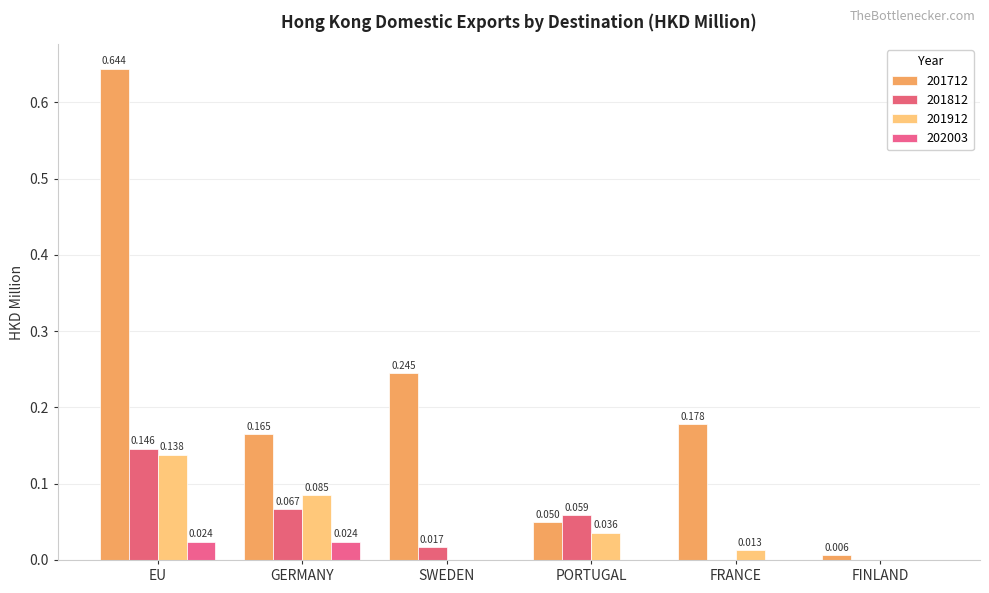

The value of 201712 at PORTUGAL is 0.1. True or false?

False